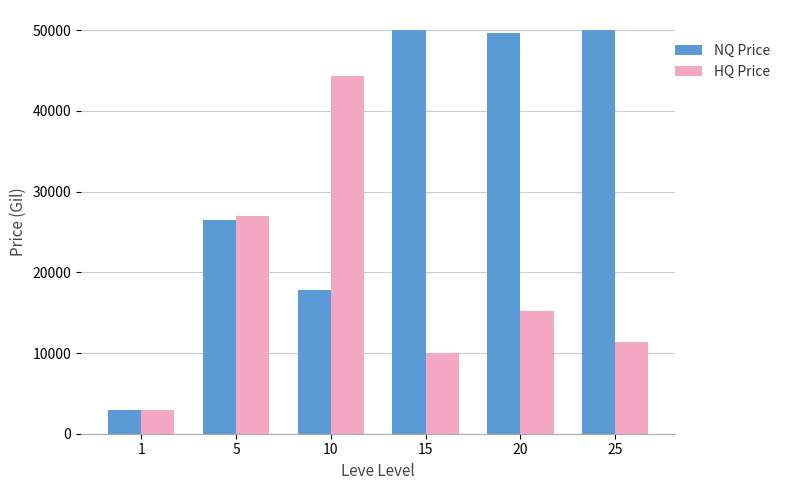

What is the difference between the HQ Price values at 15 and 10?

34279.0